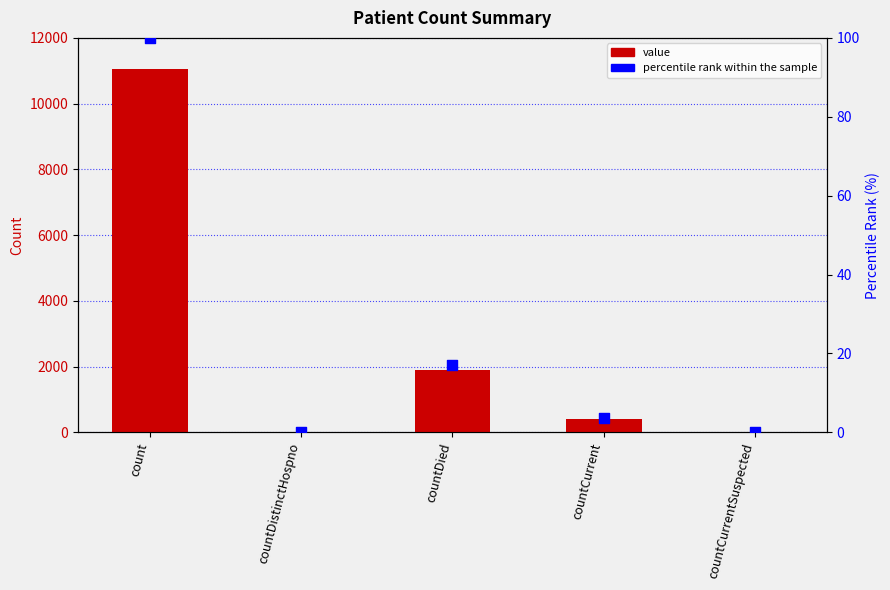

Which series has the largest Y range (max minus min)?

value